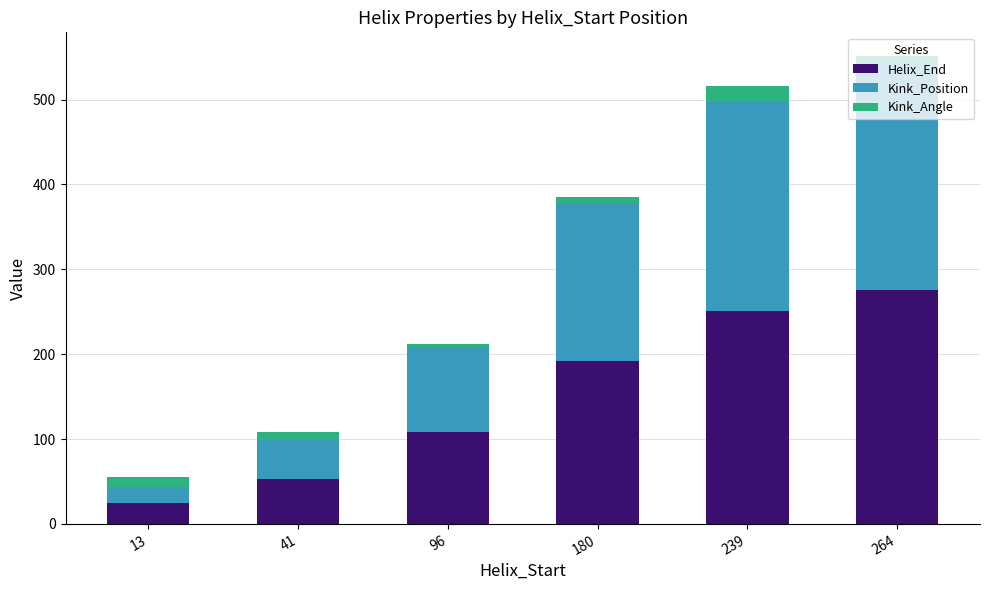

The value of Helix_End at 180 is 192.0. True or false?

True